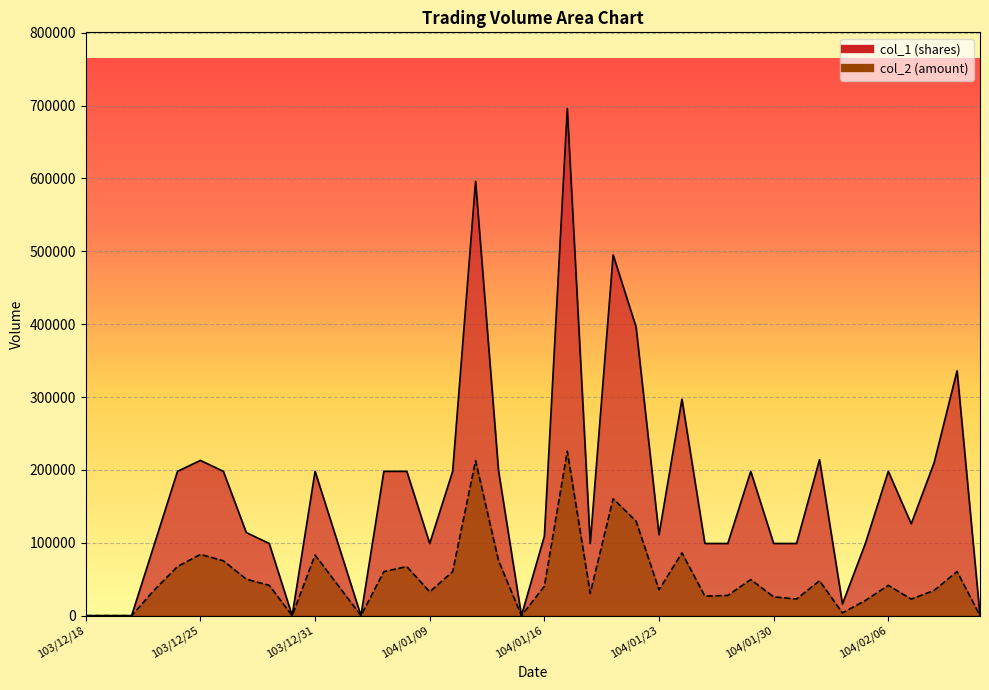

At which category does the chart reach its peak across all series?

104/01/19